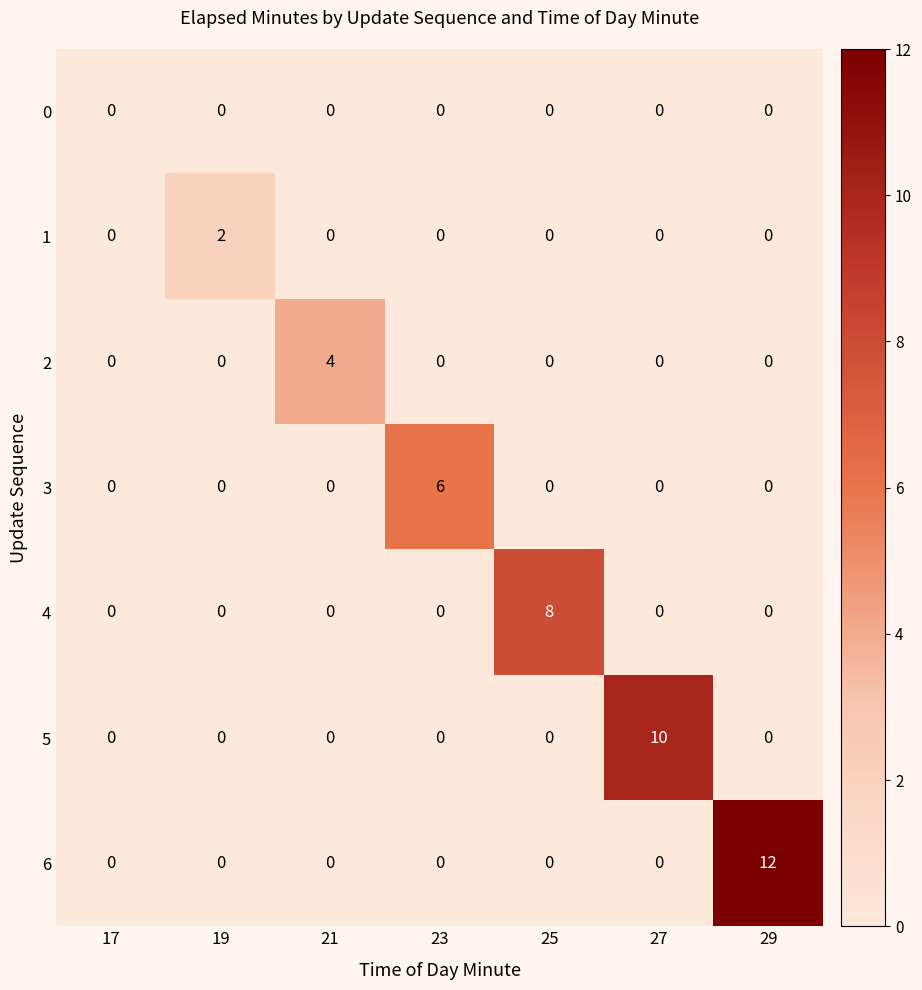

What is the difference between the highest and lowest values at 21?

4